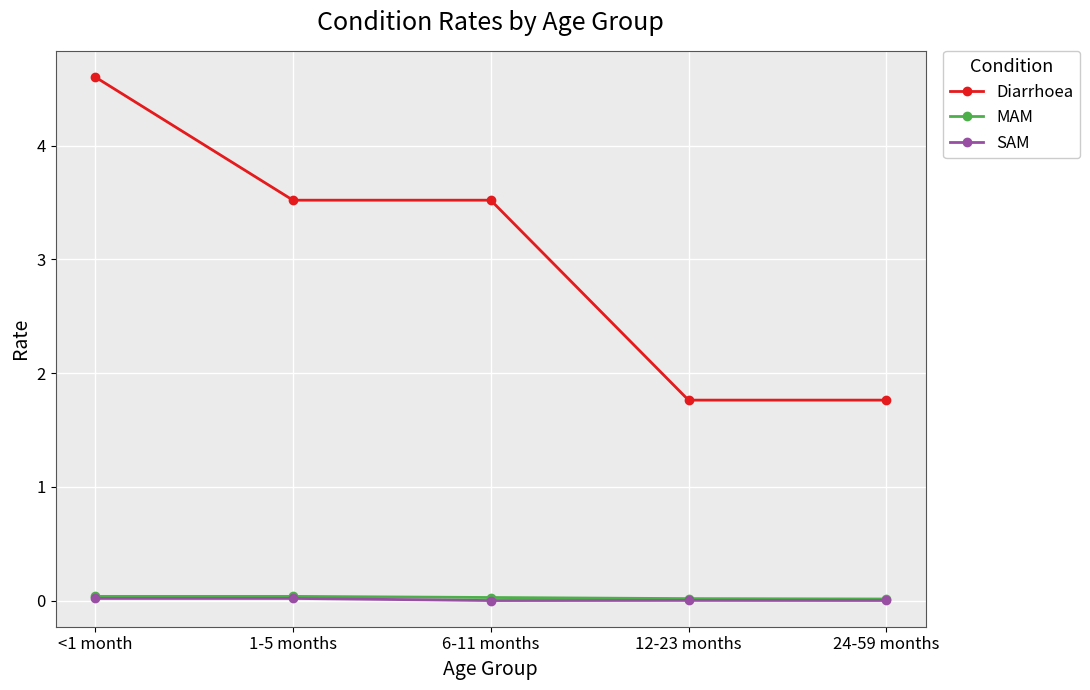

True or false: SAM has more than 2 points higher than both neighbors.

False